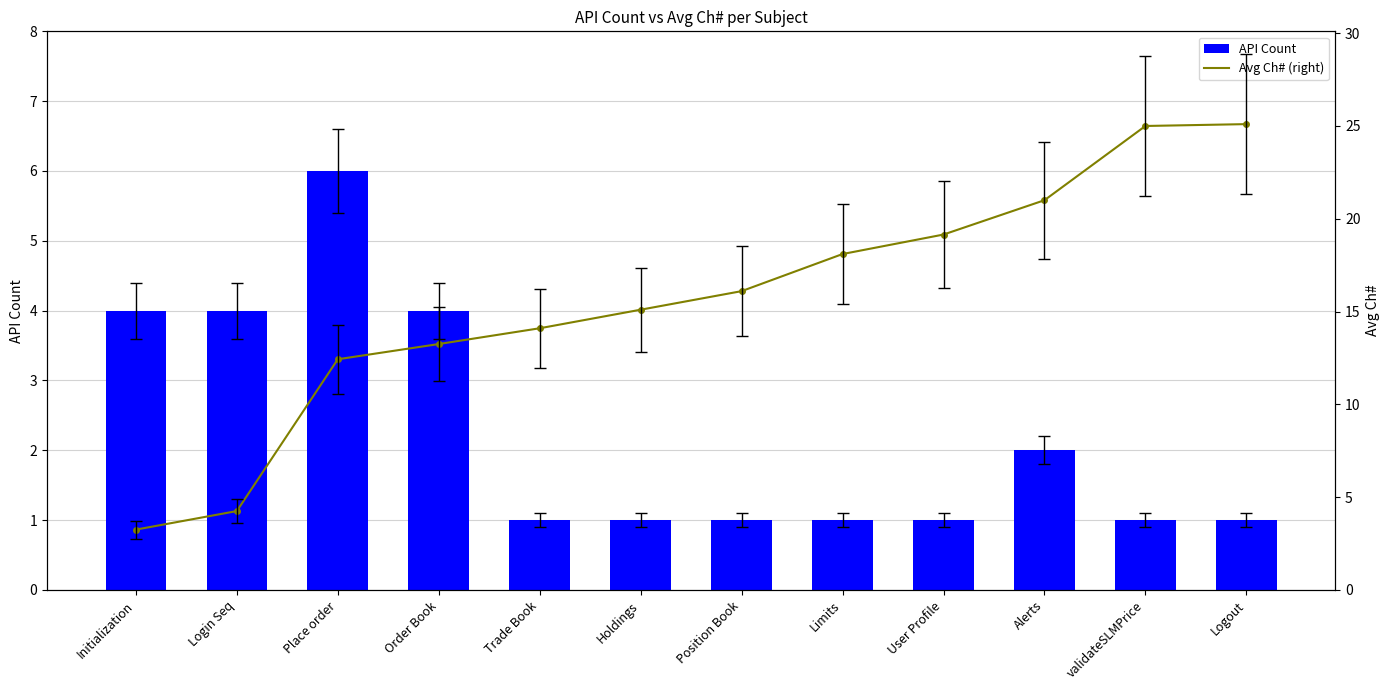

What is the spread (max minus min) of values at Logout?

24.1